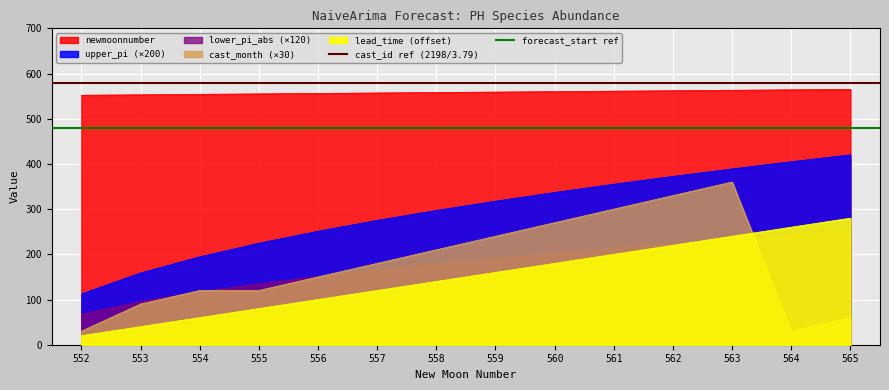

What is the greatest value displayed?

580